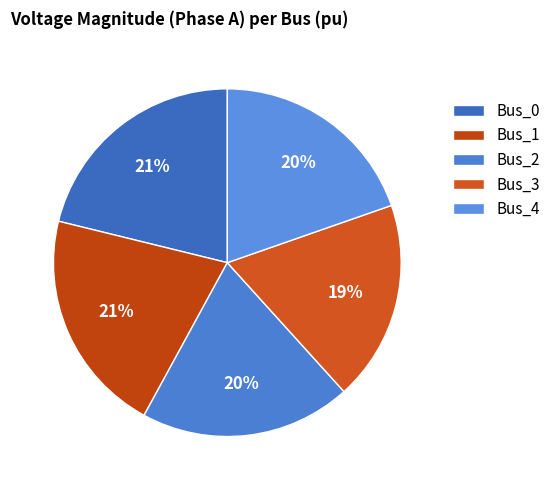

What is the smallest slice in the pie chart?

Bus_3